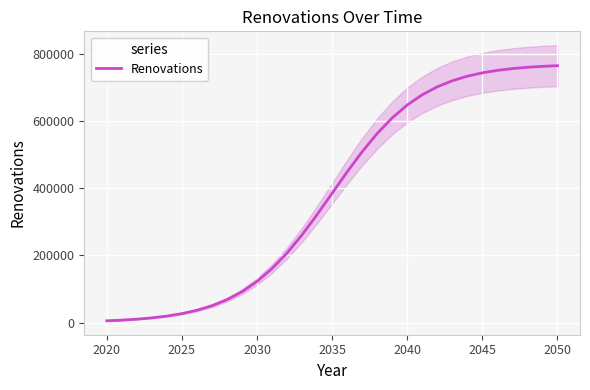

What is the sum of all values?

11943267.0